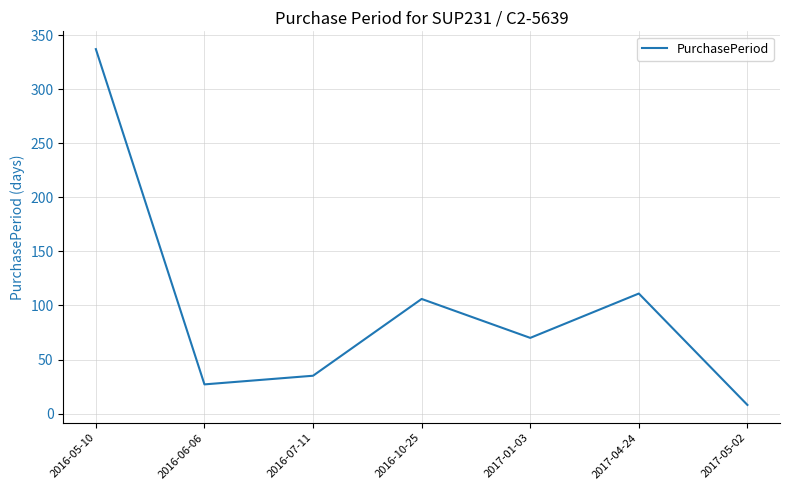

Reading right to left, what are all the values shown in this chart?

2017-05-02=8	2017-04-24=111	2017-01-03=70	2016-10-25=106	2016-07-11=35	2016-06-06=27	2016-05-10=337